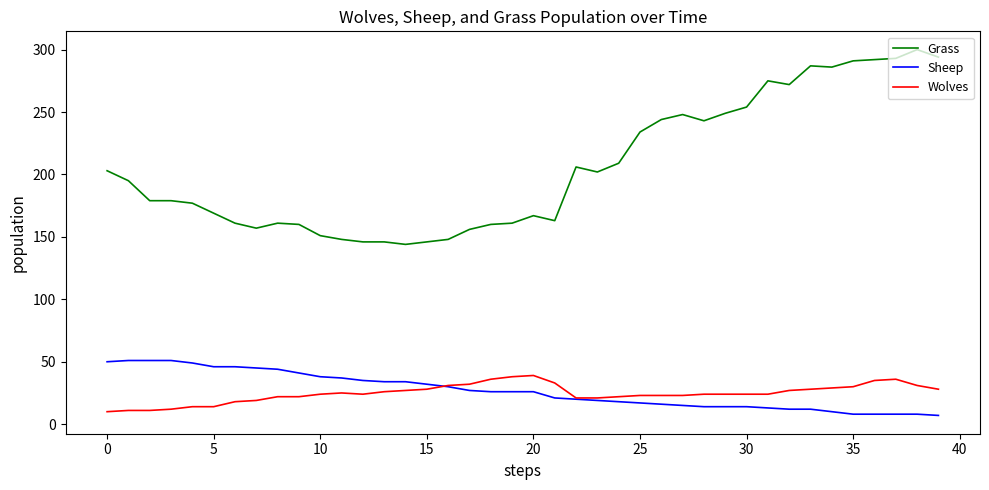

Which series has the widest spread of values?

Grass